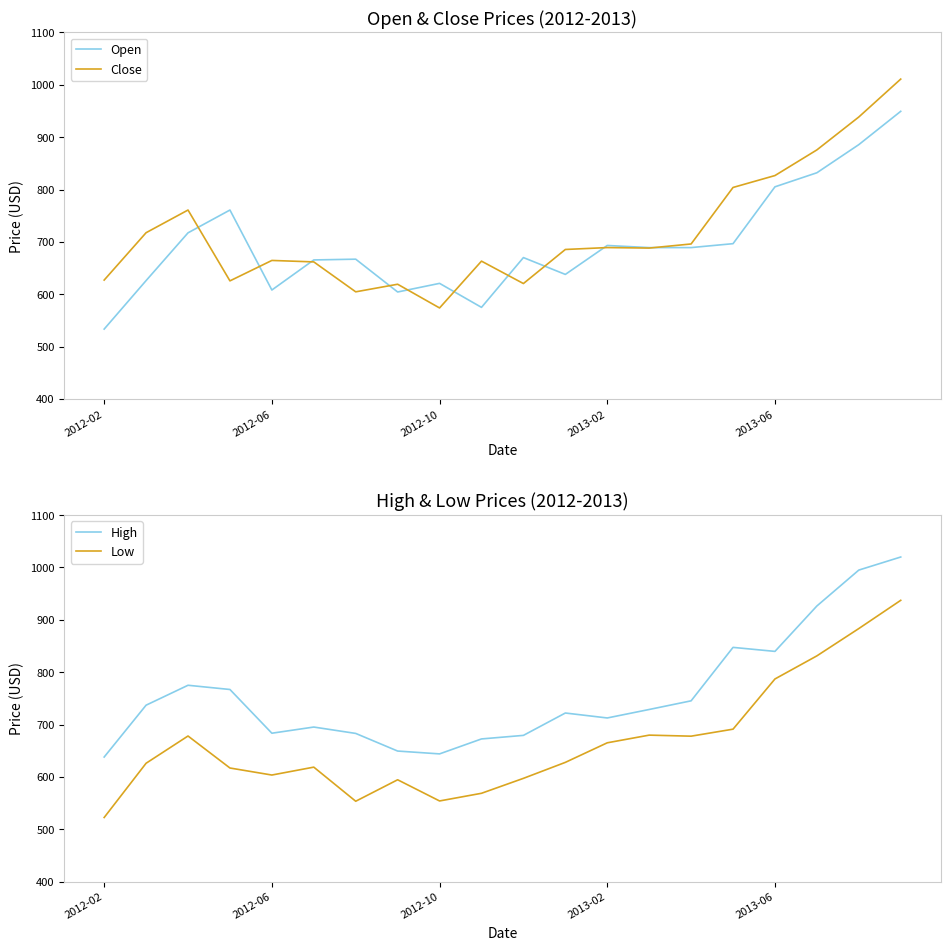

The value of Open at 2012-02 is 533.4. True or false?

True